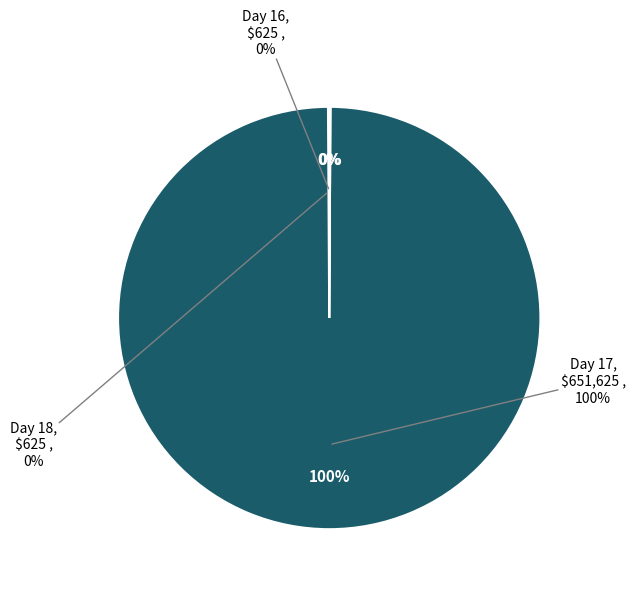

How much of the chart is everything except 16?

99.9%